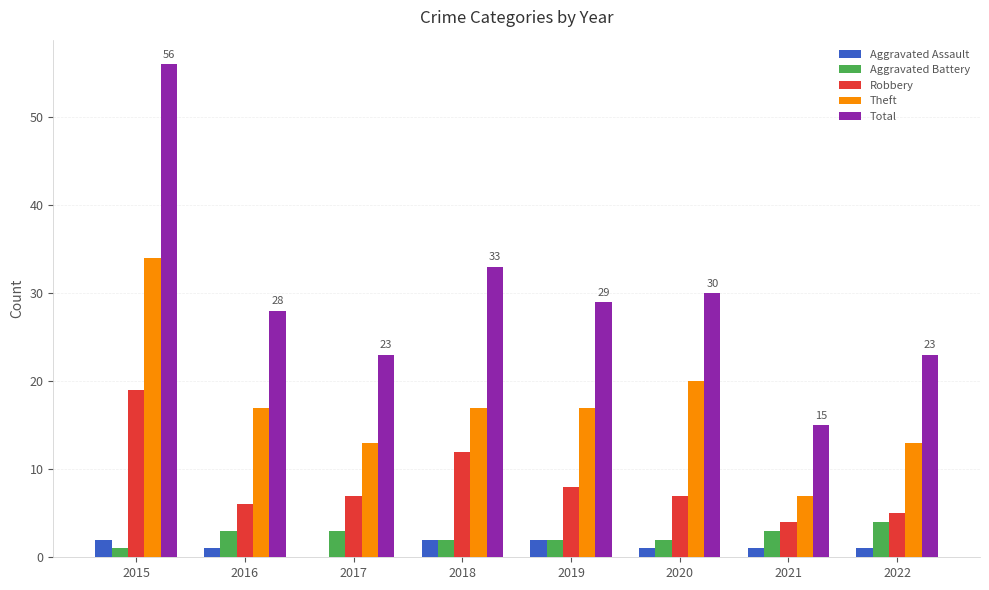

At which label is Total closest to 35?

2018